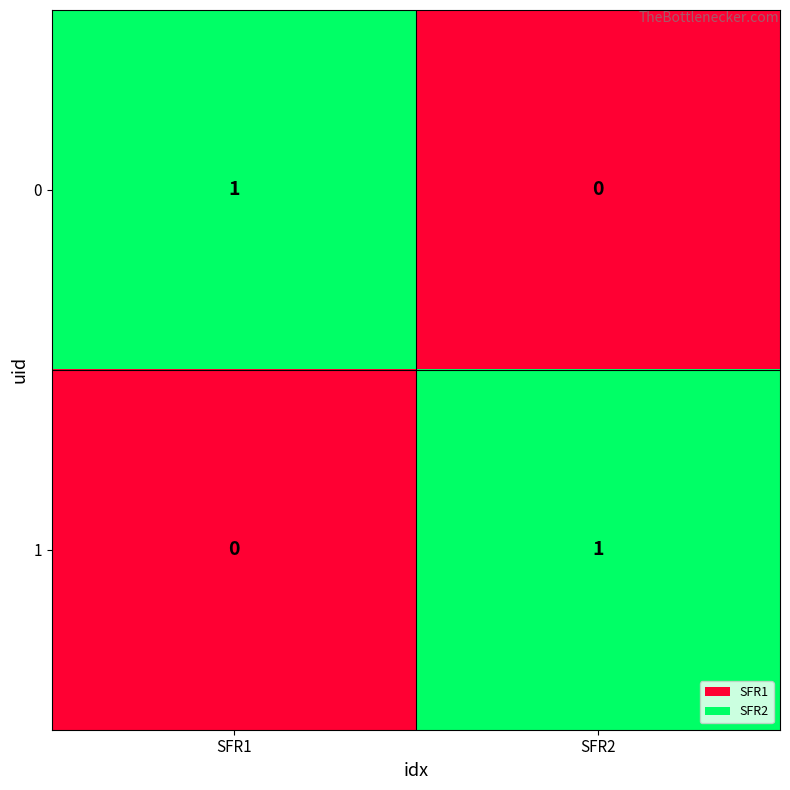

Count the number of data series in this chart.

2